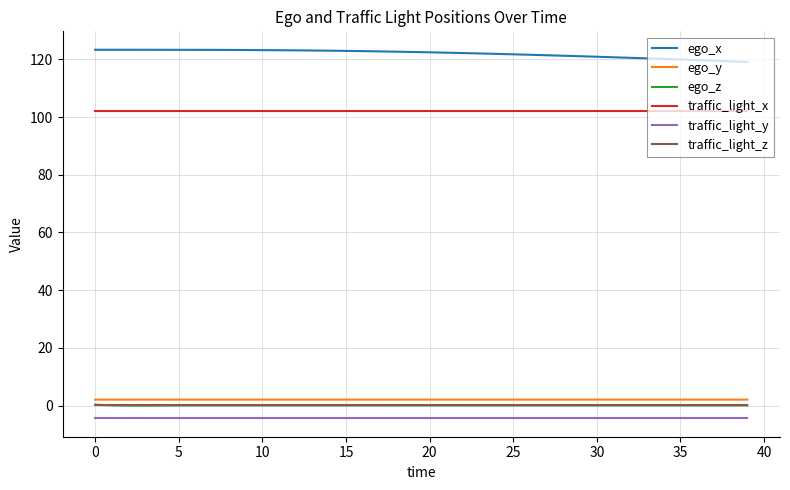

Which series has the largest total across all categories?

ego_x